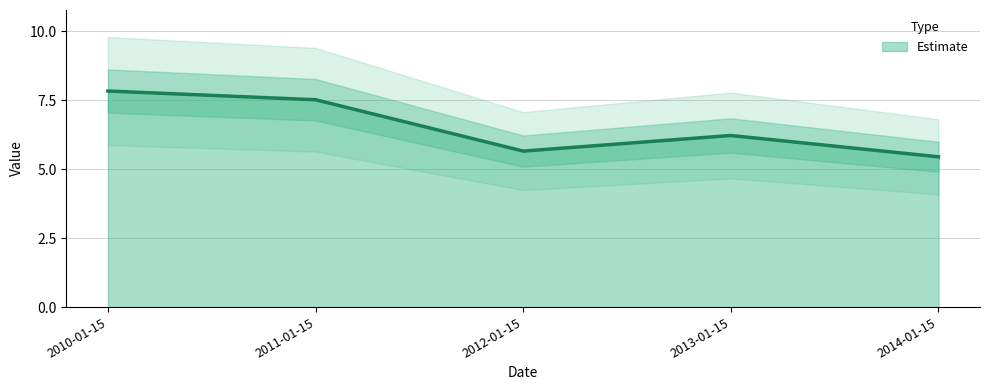

Where is the data nearest to the value 6?

2013-01-15